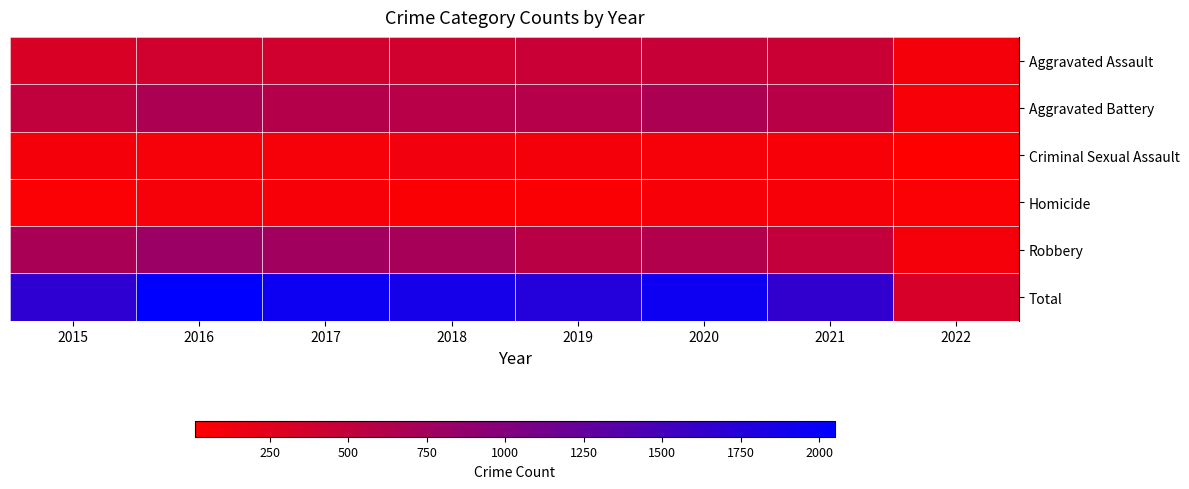

Which category has the lowest value across all series?

2022